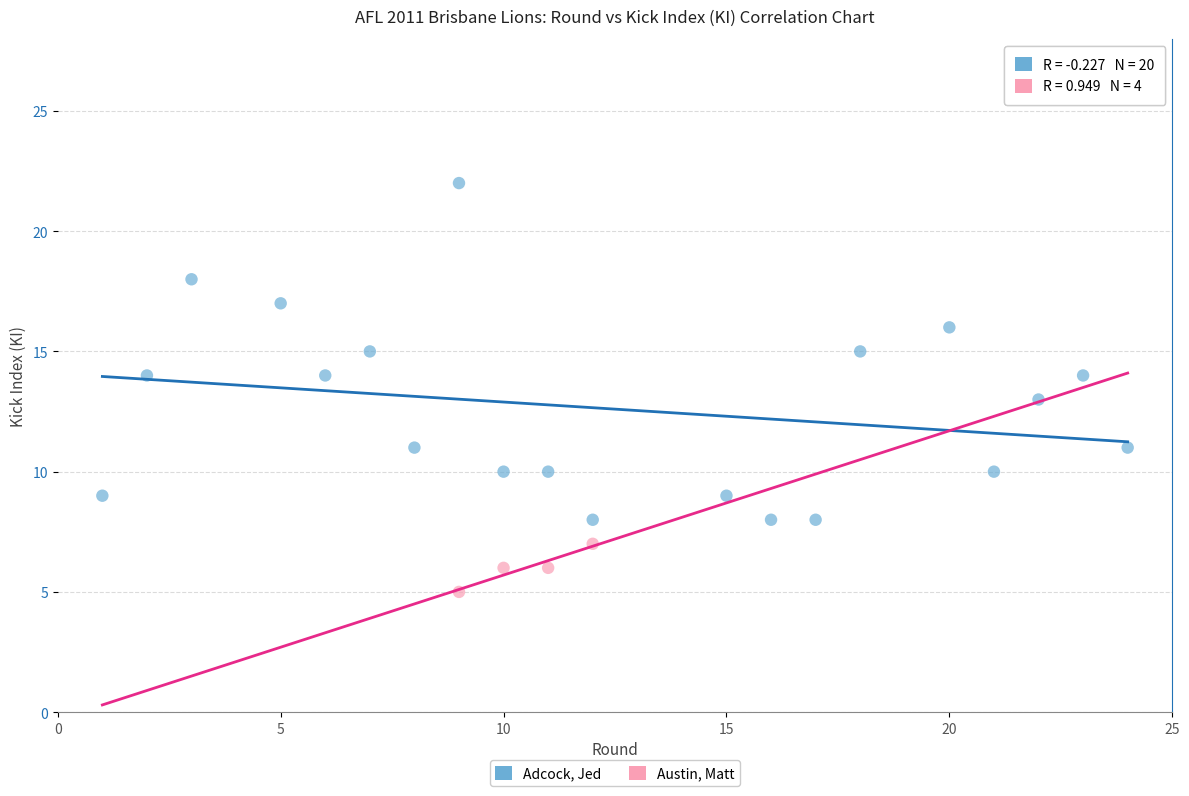

Which series reaches the maximum Y coordinate?

Adcock, Jed